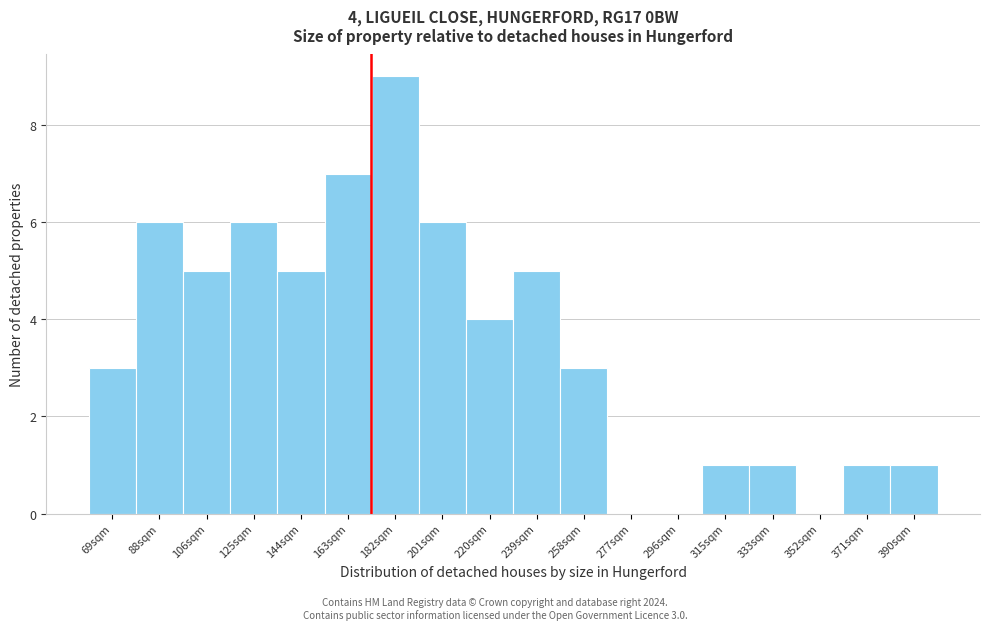

Reading left to right, extract all data points from this chart.

69sqm=3	88sqm=6	106sqm=5	125sqm=6	144sqm=5	163sqm=7	182sqm=9	201sqm=6	220sqm=4	239sqm=5	258sqm=3	277sqm=0	296sqm=0	315sqm=1	333sqm=1	352sqm=0	371sqm=1	390sqm=1